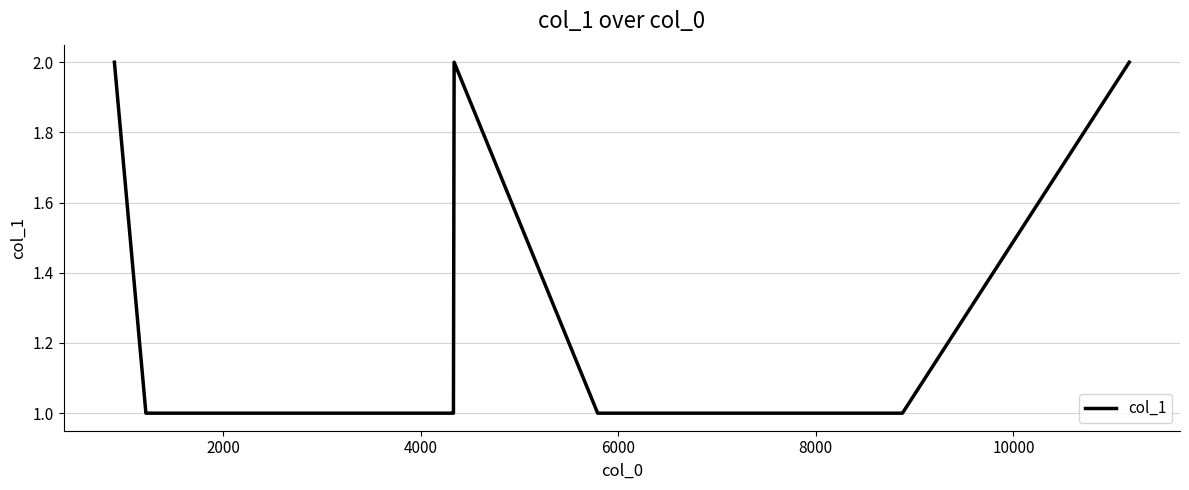

How many lines are shown in the chart?

1